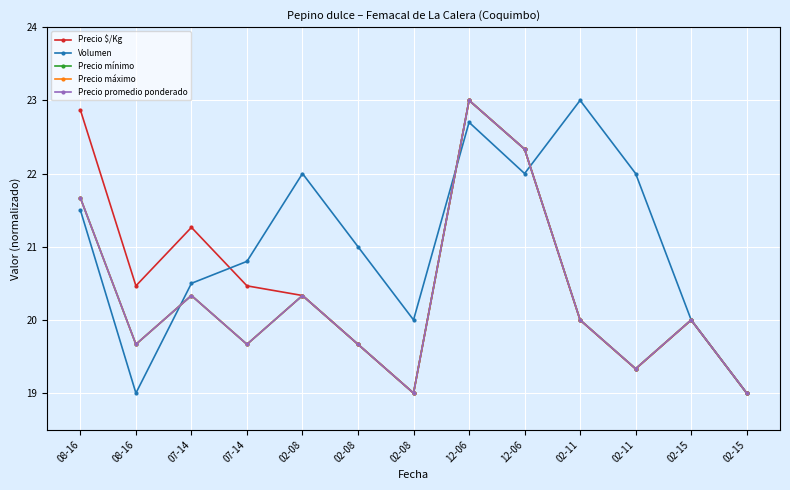

What is the greatest value displayed?

23.0